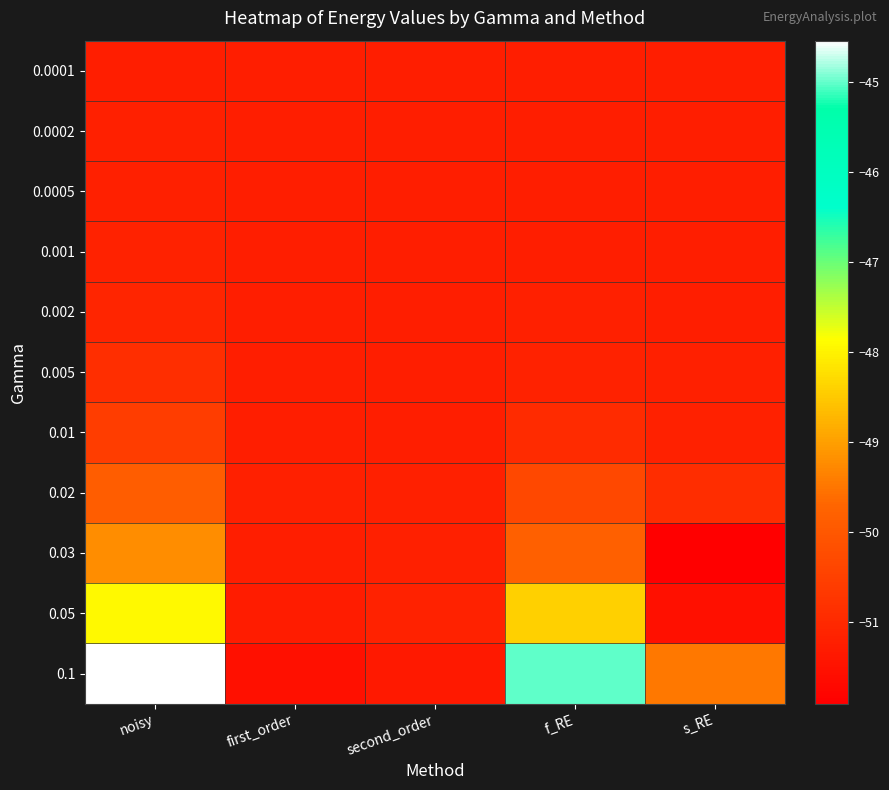

Which series has the largest range (max minus min)?

0.1